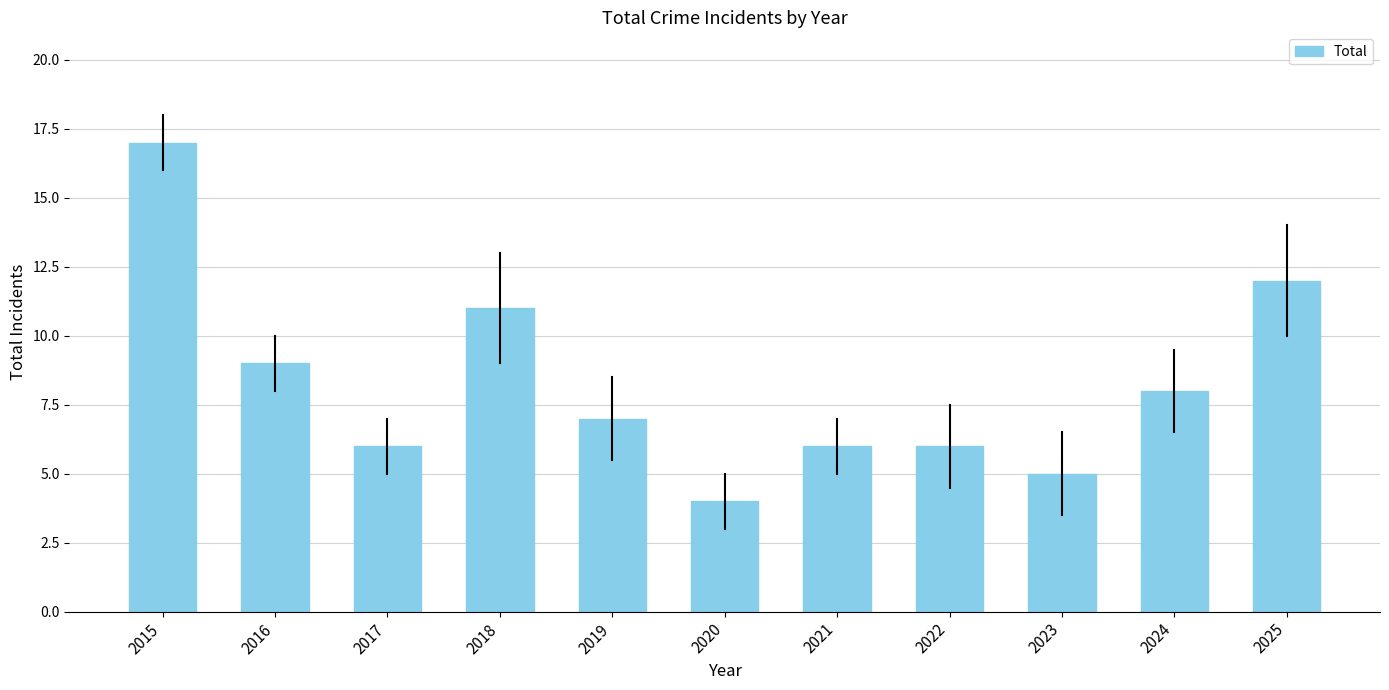

Reading right to left, list all the values displayed in this chart.

2025=12	2024=8	2023=5	2022=6	2021=6	2020=4	2019=7	2018=11	2017=6	2016=9	2015=17